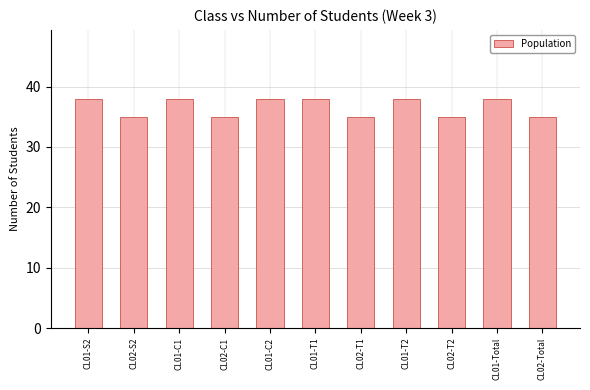

The value at CL02-C1 is 15. True or false?

False